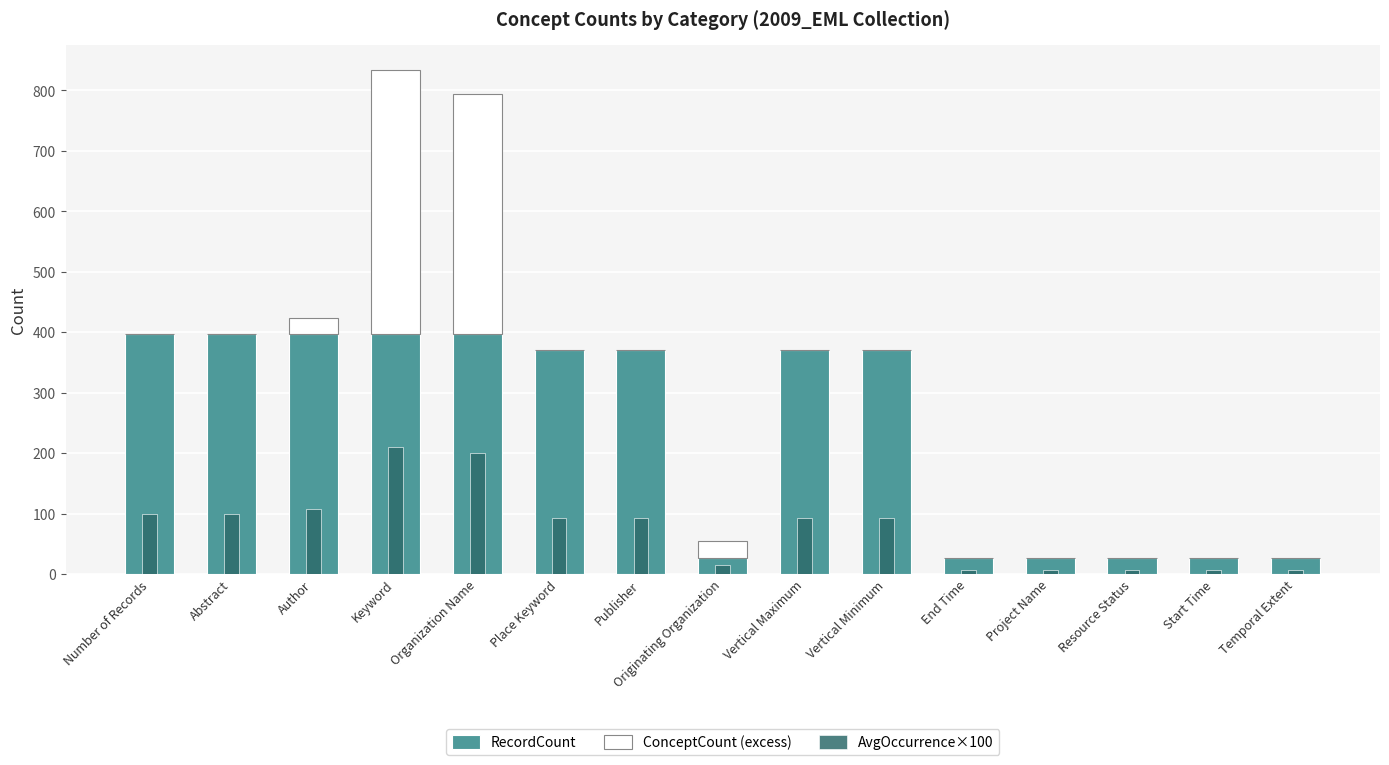

What are all the series names shown in the legend?

RecordCount, ConceptCount (excess), AvgOccurrence×100